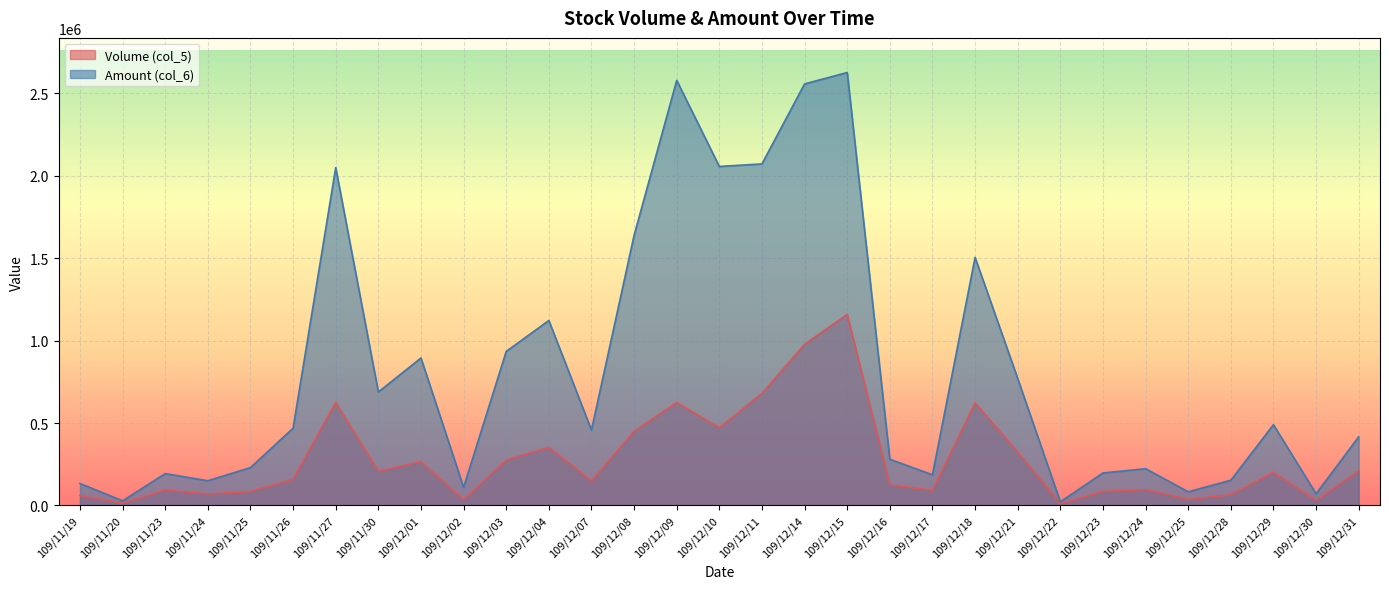

Reading right to left, list all the values displayed in this chart.

Volume (col_5): 209000	30000	201000	65000	36000	96000	85000	10000	324000	622000	91000	125000	1159000	978000	680000	471000	625000	450000	148000	353000	275000	34000	266000	207000	625000	159000	84000	70000	93000	14000	60000
Amount (col_6): 416140	70610	489850	152700	82800	222730	197030	21940	769880	1504850	185950	280030	2626150	2557120	2071760	2056290	2578410	1638670	457250	1122000	934300	109940	894280	688230	2048960	468850	229560	149810	193170	27960	133080